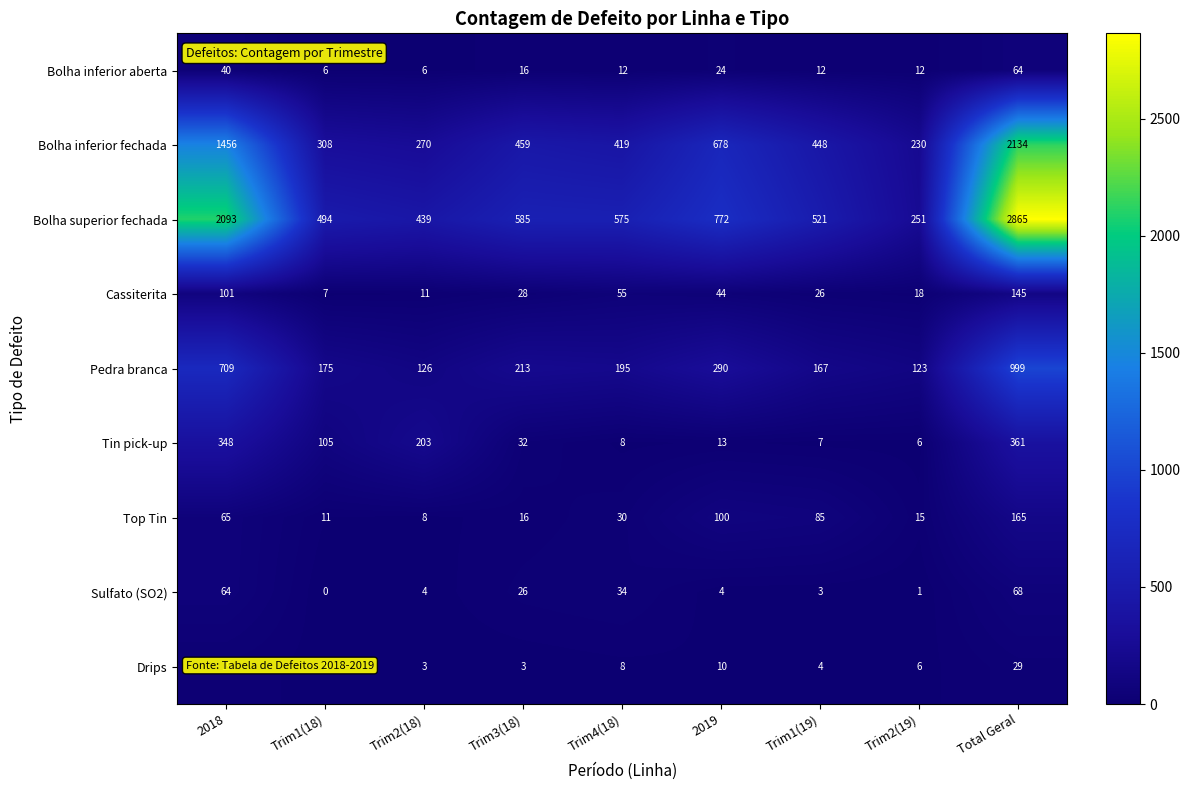

What is the difference between the maximum and minimum values in the Drips series?

26